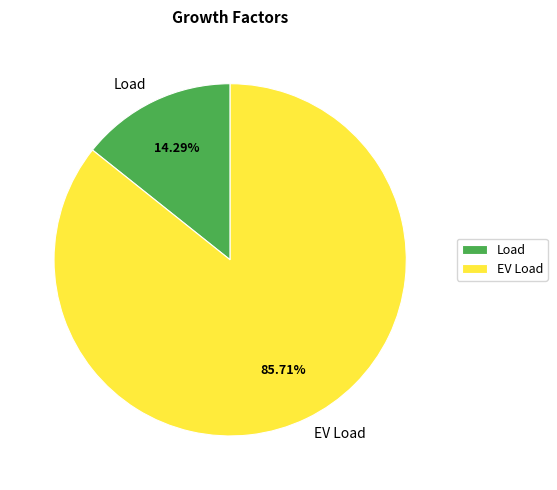

What percentage do Load and EV Load together represent?

100.0%